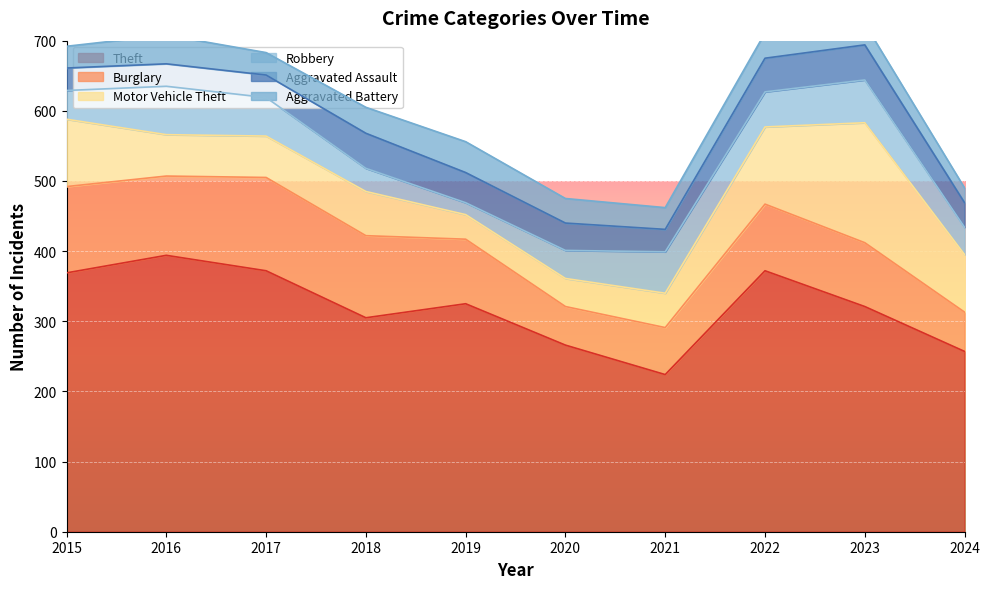

Count the number of data series in this chart.

6